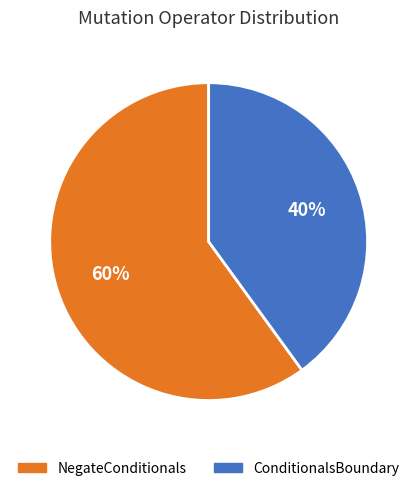

What is the smallest slice in the pie chart?

ConditionalsBoundary